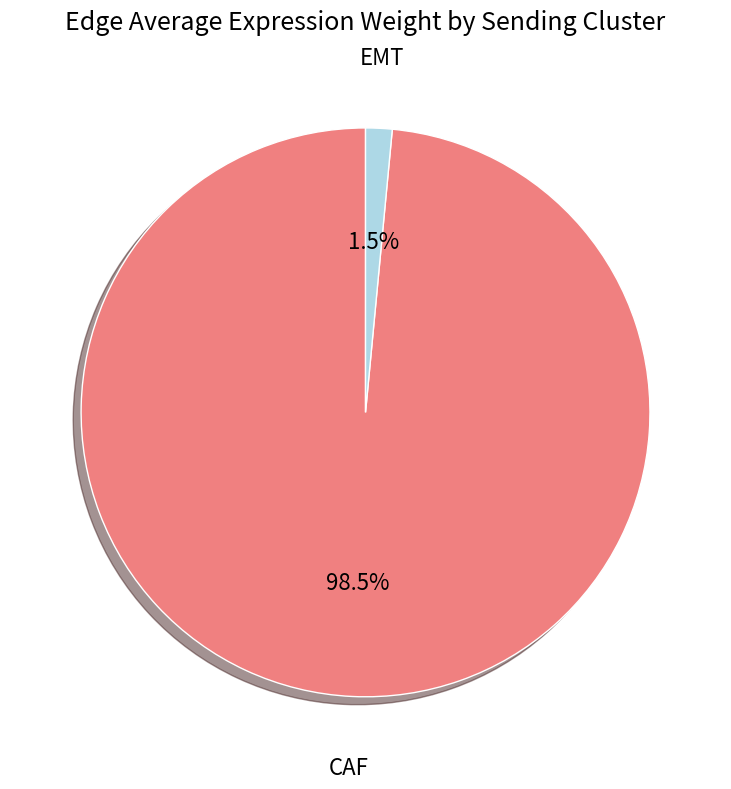

Does any single category account for the majority?

Yes